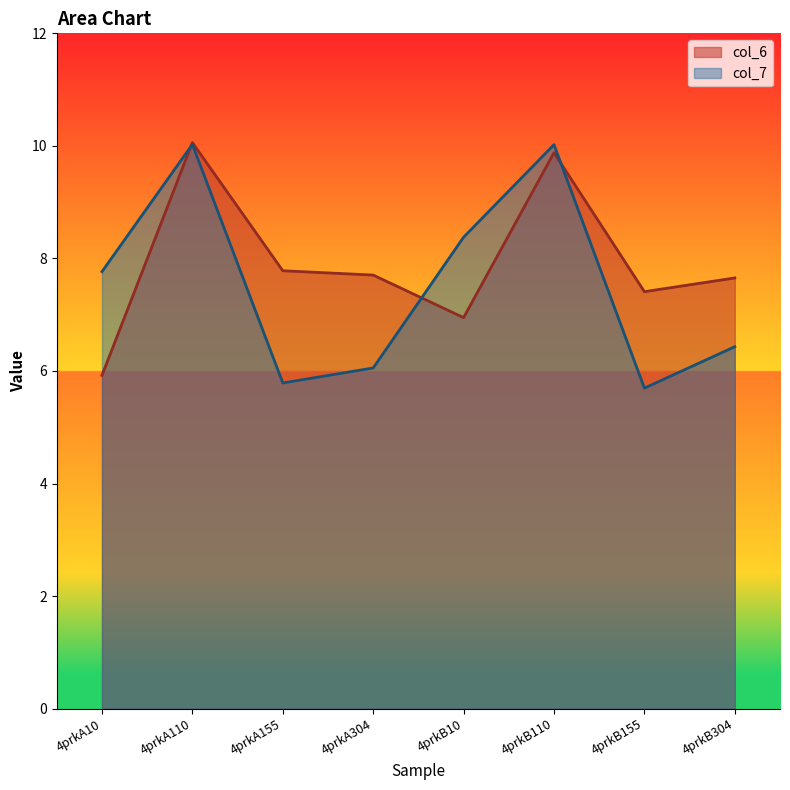

How many data points in col_7 are above 7?

4